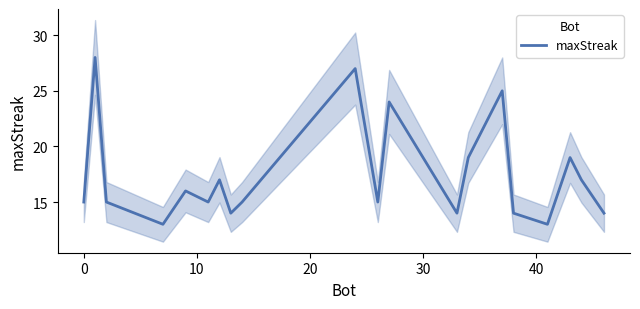

What is the change in value from 11 to 14?

+1